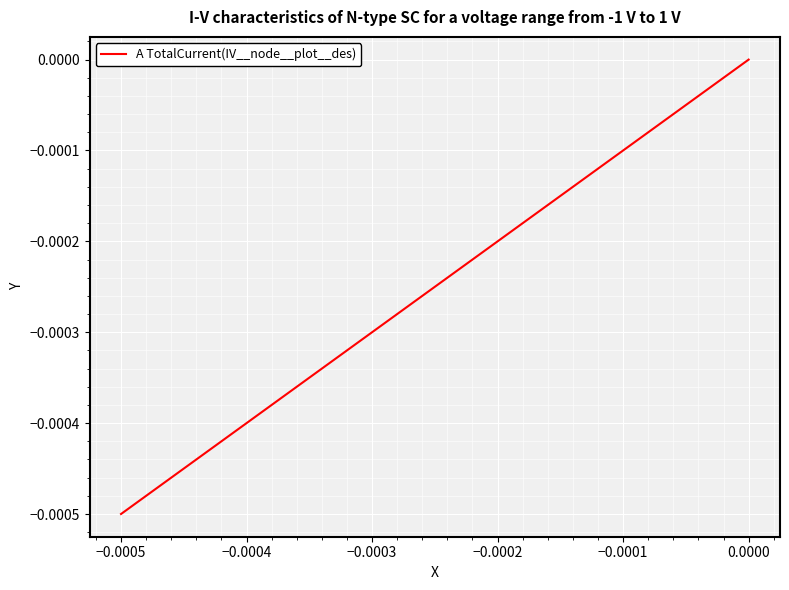

The chart shows a value of -0.0 at −0.0002. True or false?

False